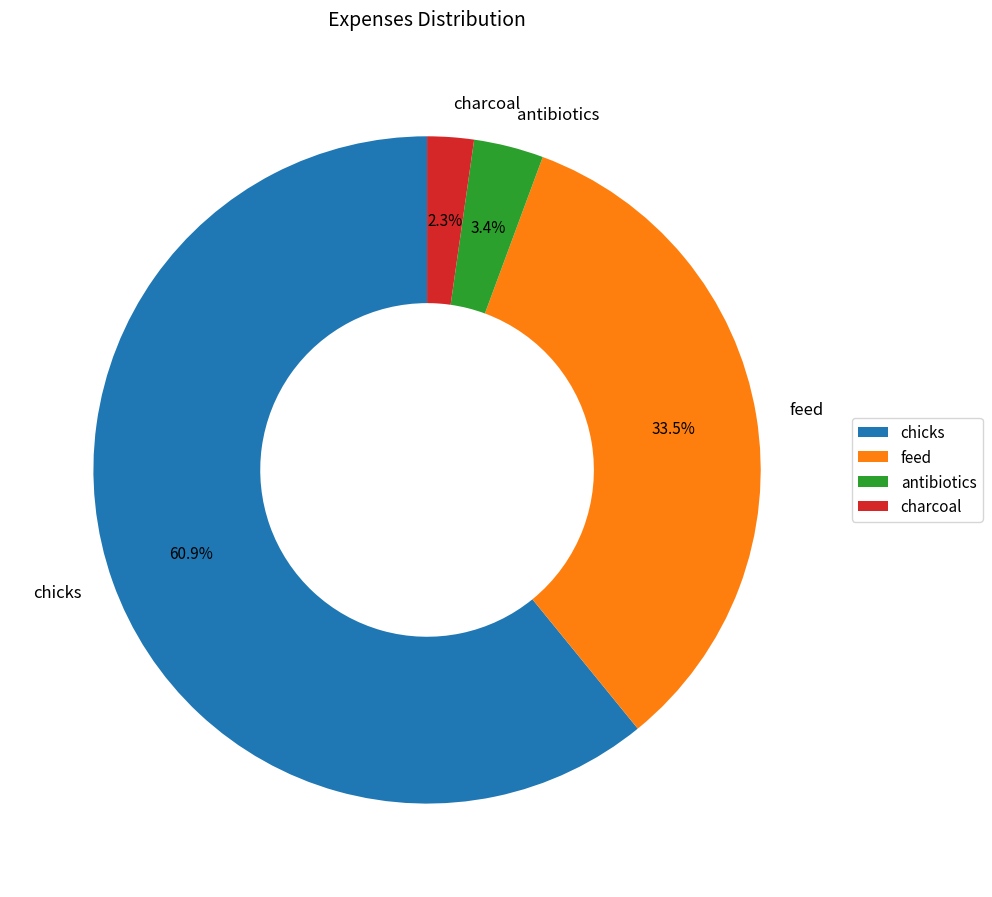

To the nearest percent, what is the combined percentage of antibiotics and feed?

37%